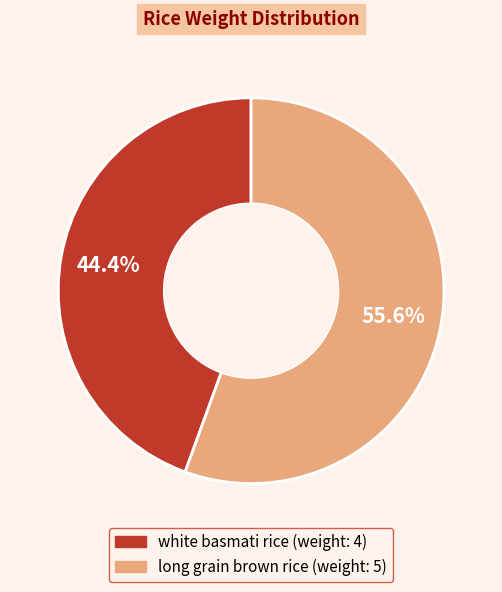

How many slices are in this pie chart?

2